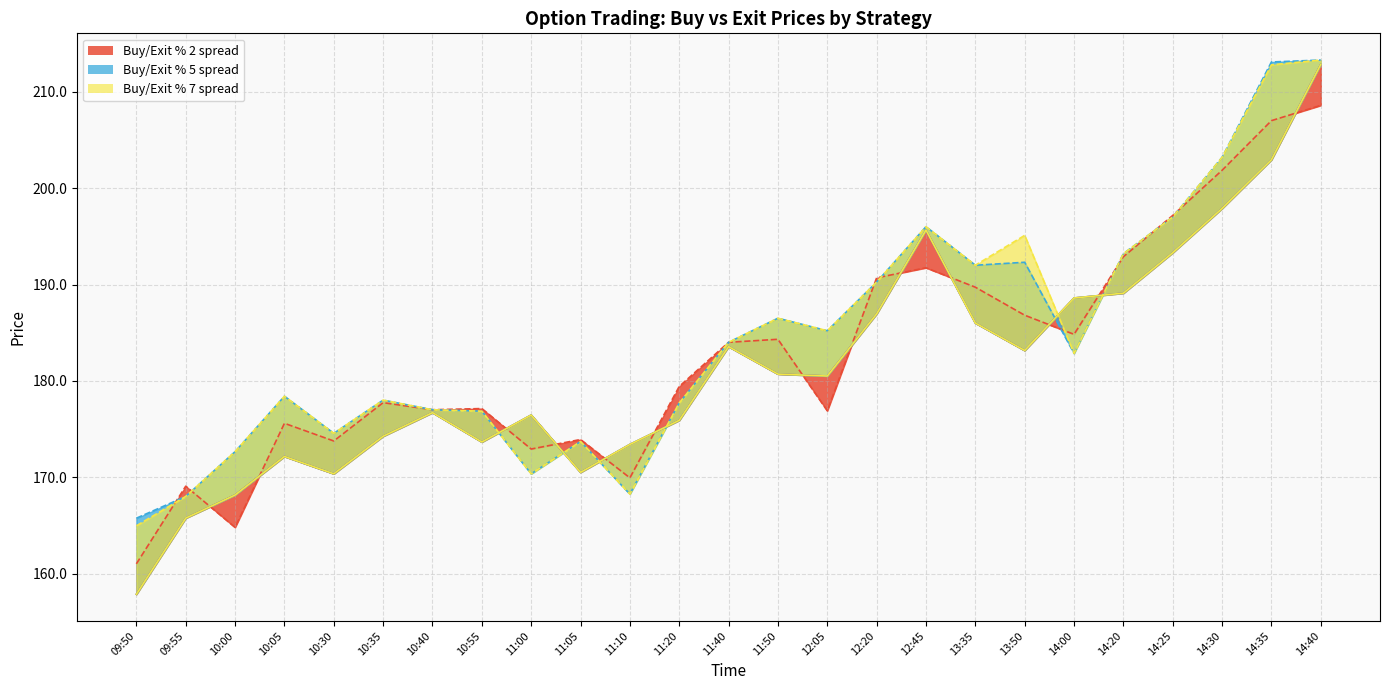

Between 13:35 and 11:05, which is larger?

13:35